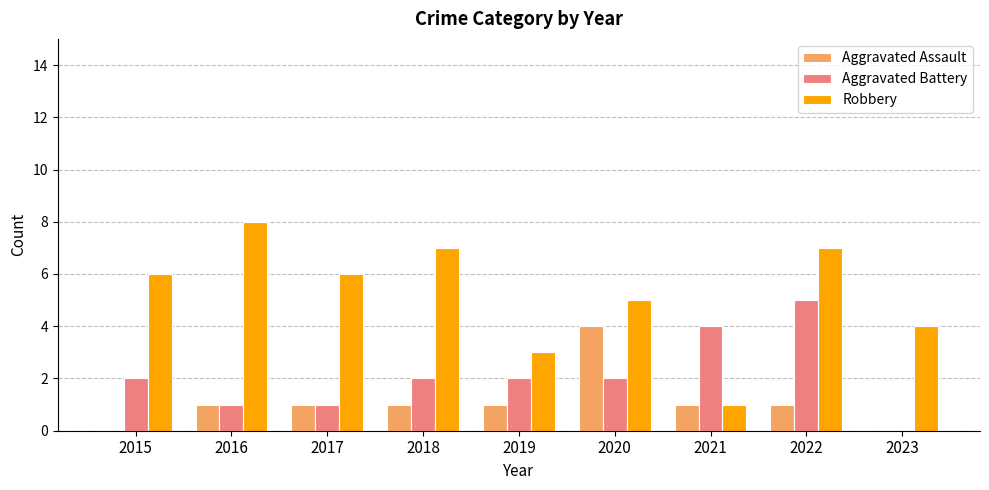

At which label does Aggravated Assault reach its peak?

2020